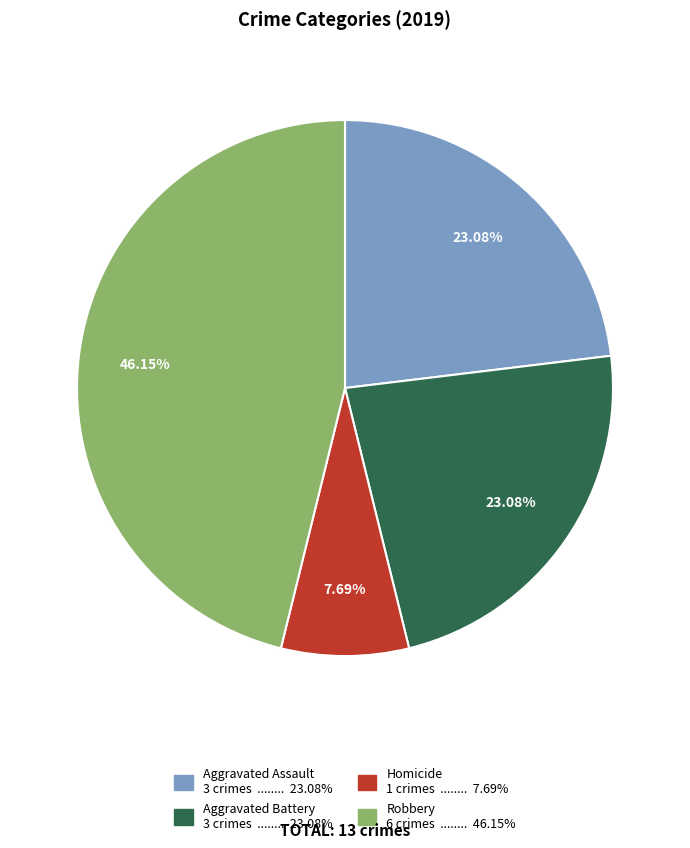

Does any single category account for the majority?

No